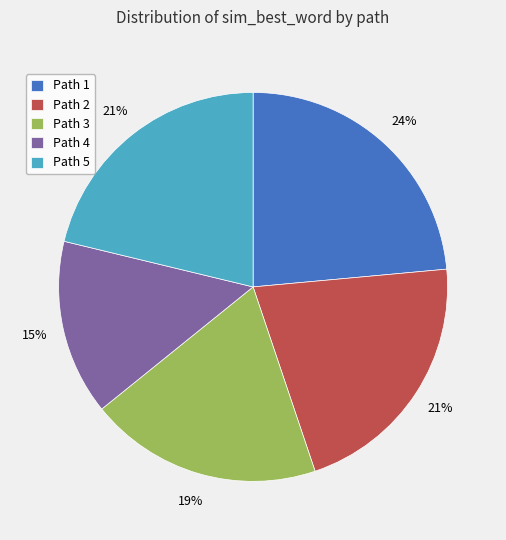

Is there any slice that represents more than half of the pie?

No